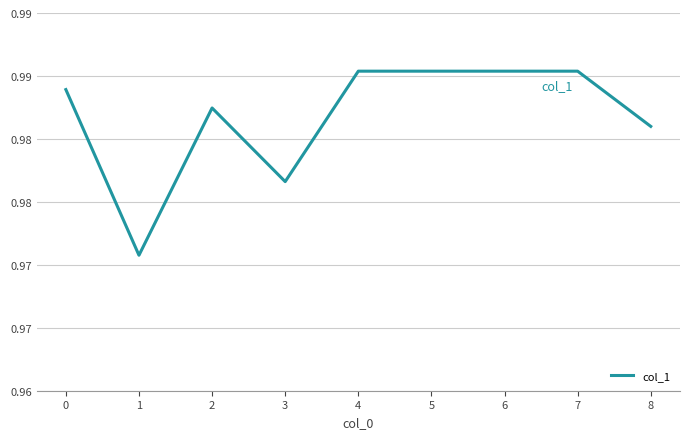

True or false: the data has more than 1 interior local peaks.

False